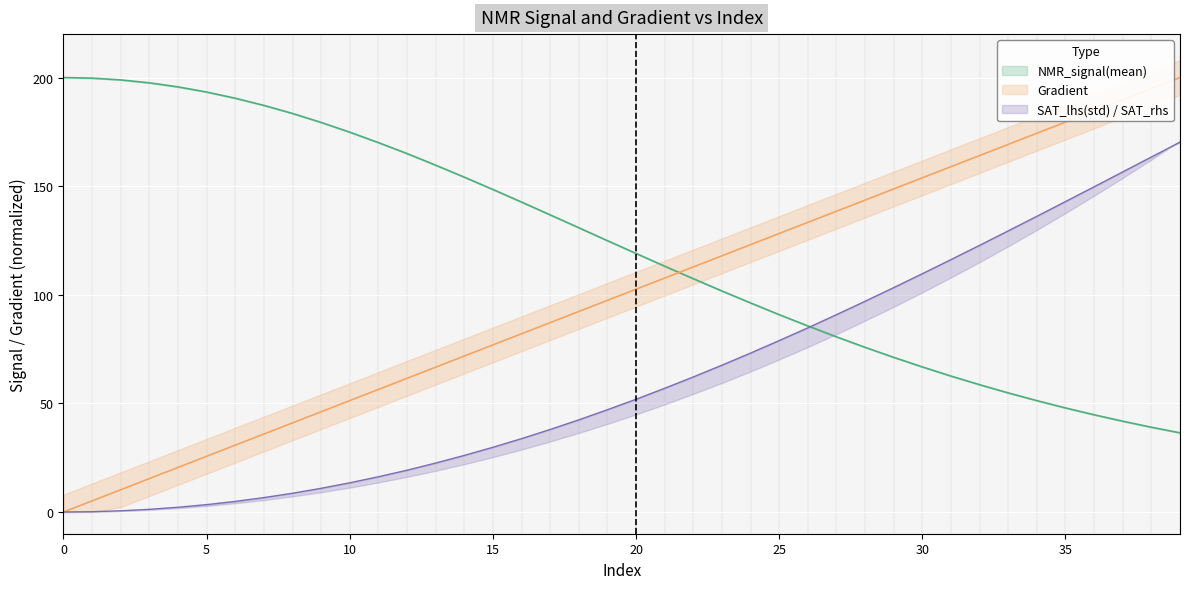

Between which two adjacent categories do NMR_signal(mean) and Gradient first intersect?

21 and 22